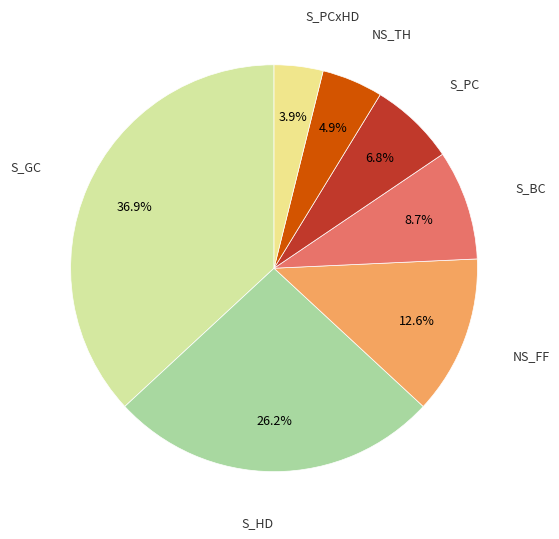

How many slices are in this pie chart?

7